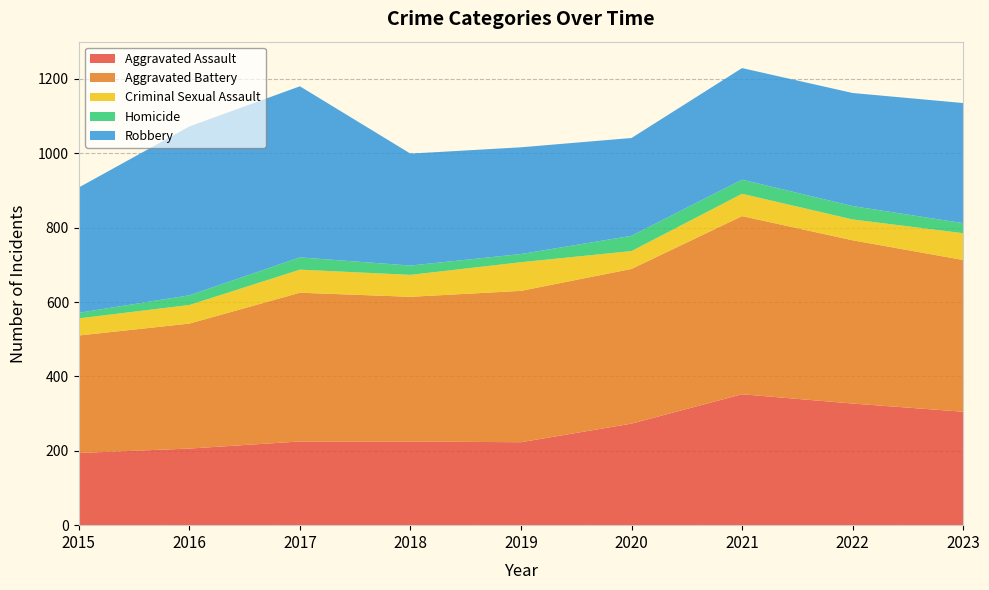

Reading left to right, what are all the values shown in this chart?

Aggravated Assault: 2015=194	2016=206	2017=225	2018=225	2019=223	2020=273	2021=352	2022=327	2023=305
Aggravated Battery: 2015=316	2016=336	2017=400	2018=389	2019=407	2020=416	2021=479	2022=439	2023=408
Criminal Sexual Assault: 2015=46	2016=50	2017=62	2018=59	2019=77	2020=48	2021=60	2022=56	2023=72
Homicide: 2015=15	2016=26	2017=33	2018=25	2019=22	2020=41	2021=38	2022=36	2023=27
Robbery: 2015=337	2016=454	2017=460	2018=301	2019=287	2020=263	2021=300	2022=304	2023=323